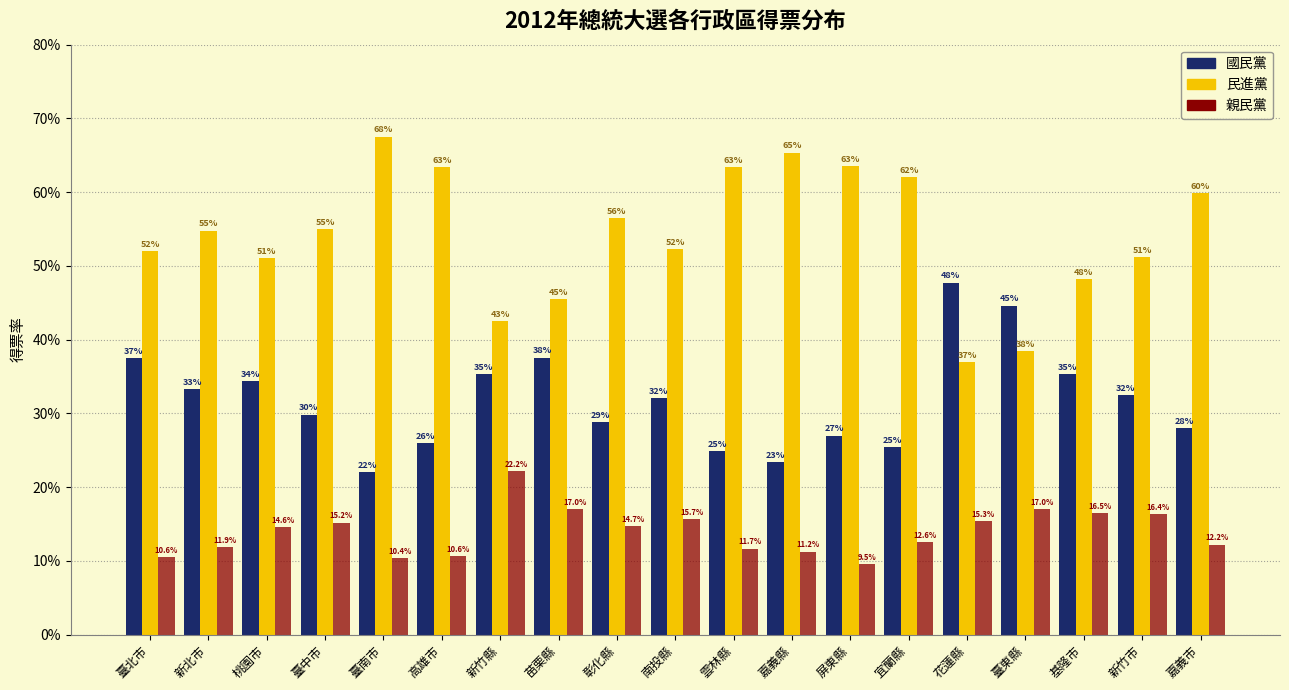

Reading left to right, list all the values displayed in this chart.

國民黨: 臺北市=37.5	新北市=33.3	桃園市=34.4	臺中市=29.8	臺南市=22.1	高雄市=26.0	新竹縣=35.3	苗栗縣=37.5	彰化縣=28.8	南投縣=32.1	雲林縣=24.9	嘉義縣=23.4	屏東縣=27.0	宜蘭縣=25.4	花蓮縣=47.7	臺東縣=44.6	基隆市=35.3	新竹市=32.4	嘉義市=28.0
民進黨: 臺北市=52.0	新北市=54.8	桃園市=51.0	臺中市=55.0	臺南市=67.5	高雄市=63.4	新竹縣=42.5	苗栗縣=45.5	彰化縣=56.5	南投縣=52.2	雲林縣=63.4	嘉義縣=65.4	屏東縣=63.5	宜蘭縣=62.1	花蓮縣=36.9	臺東縣=38.4	基隆市=48.2	新竹市=51.2	嘉義市=59.9
親民黨: 臺北市=10.6	新北市=11.9	桃園市=14.6	臺中市=15.2	臺南市=10.4	高雄市=10.6	新竹縣=22.2	苗栗縣=17.0	彰化縣=14.7	南投縣=15.7	雲林縣=11.7	嘉義縣=11.2	屏東縣=9.5	宜蘭縣=12.6	花蓮縣=15.3	臺東縣=17.0	基隆市=16.5	新竹市=16.4	嘉義市=12.2